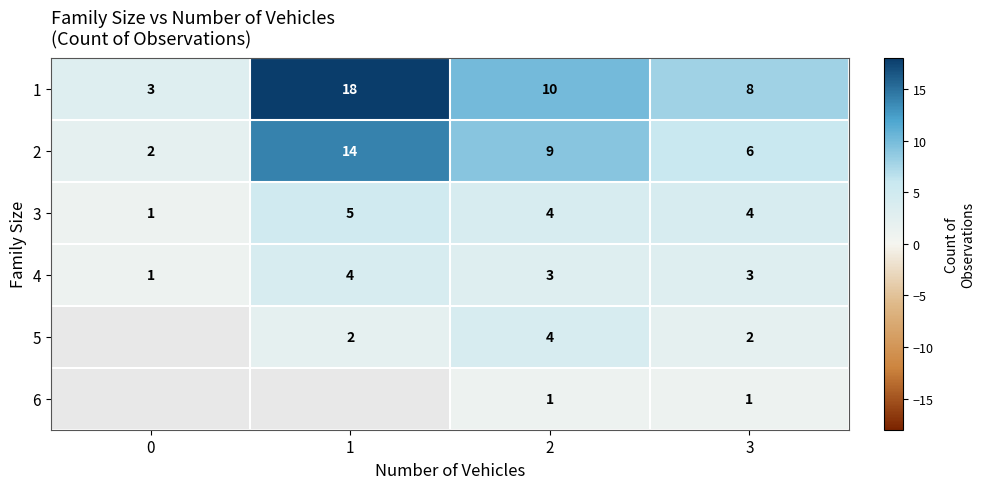

What is the total value across all series at 2?

31